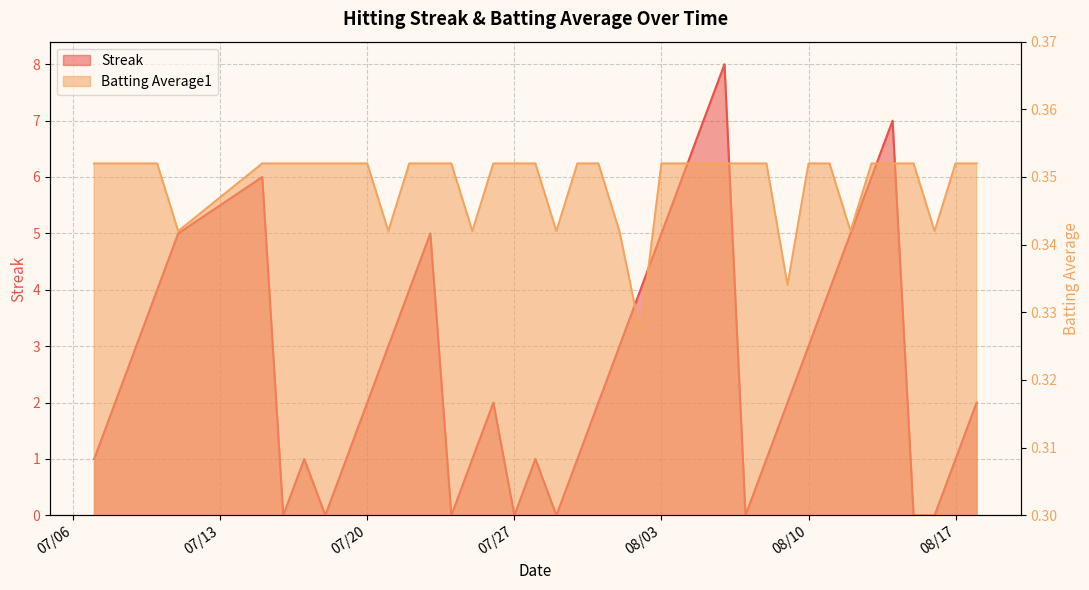

Is it true that Streak equals 5.0 at 2010-08-12?

True